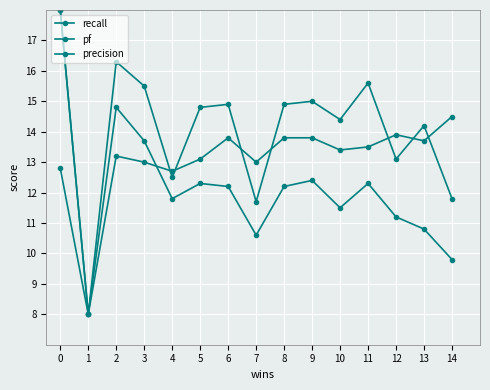

What is the spread (max minus min) of values at 13?

3.4